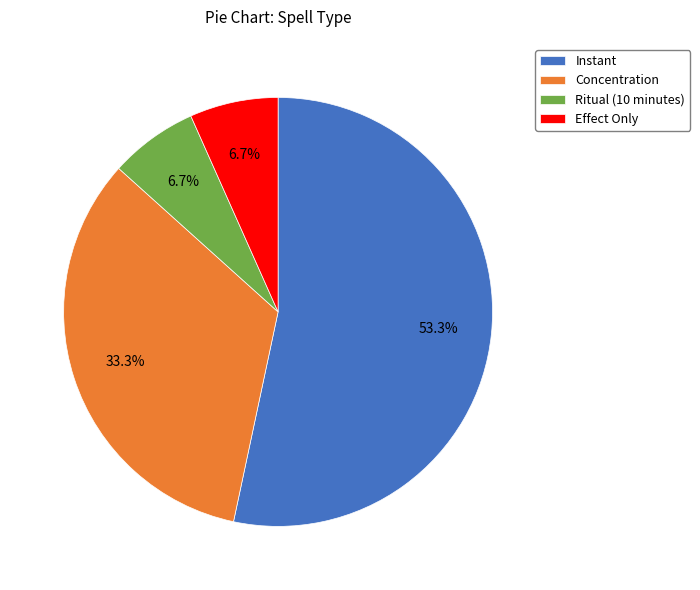

Which slice is the largest?

Instant